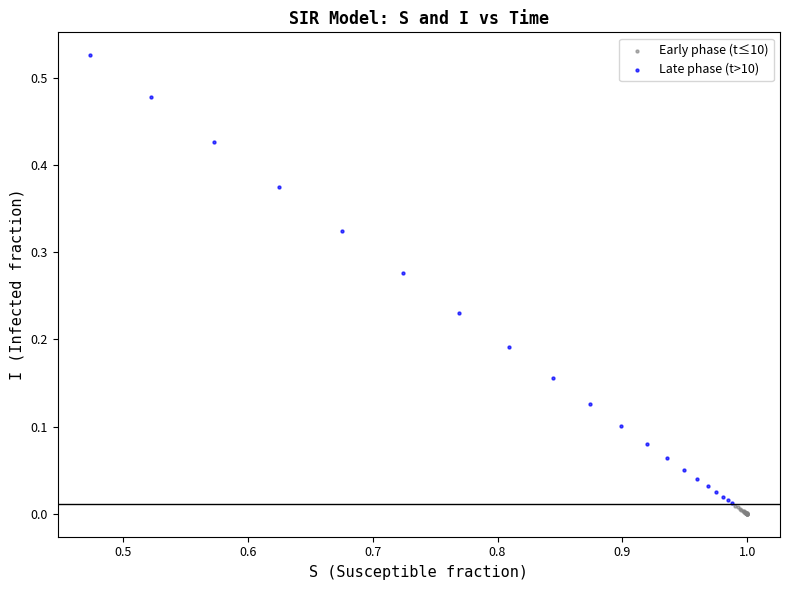

Which series reaches the minimum Y coordinate?

Early phase (t≤10)